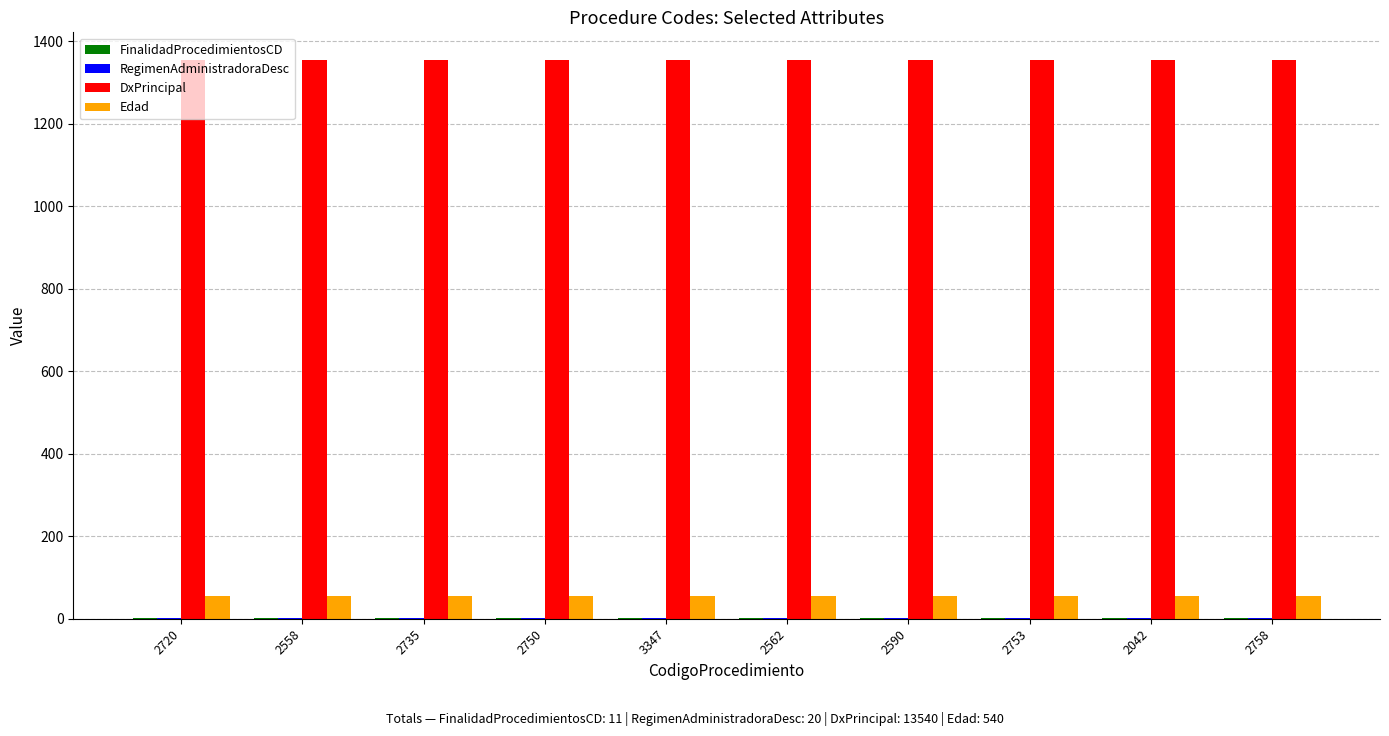

Which series has the largest total across all categories?

DxPrincipal